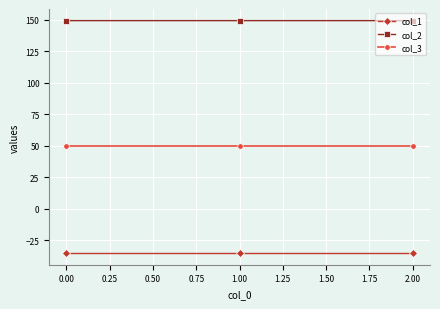

What is the total value across all series at 0.00?

163.8